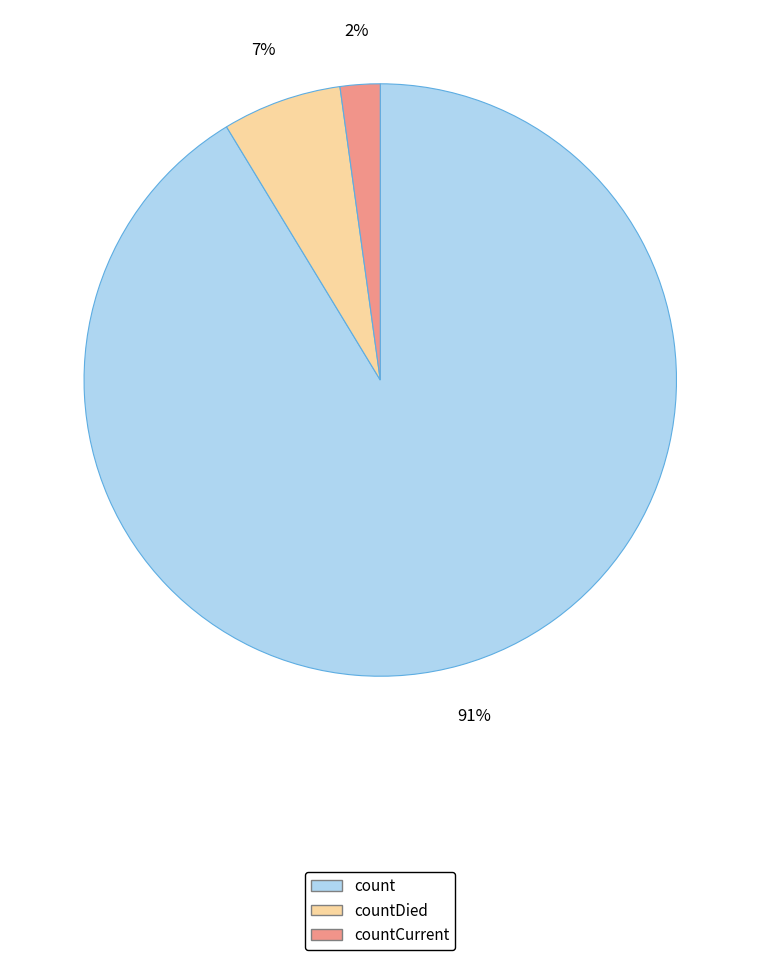

The countDied slice represents 7% of the pie. True or false?

True